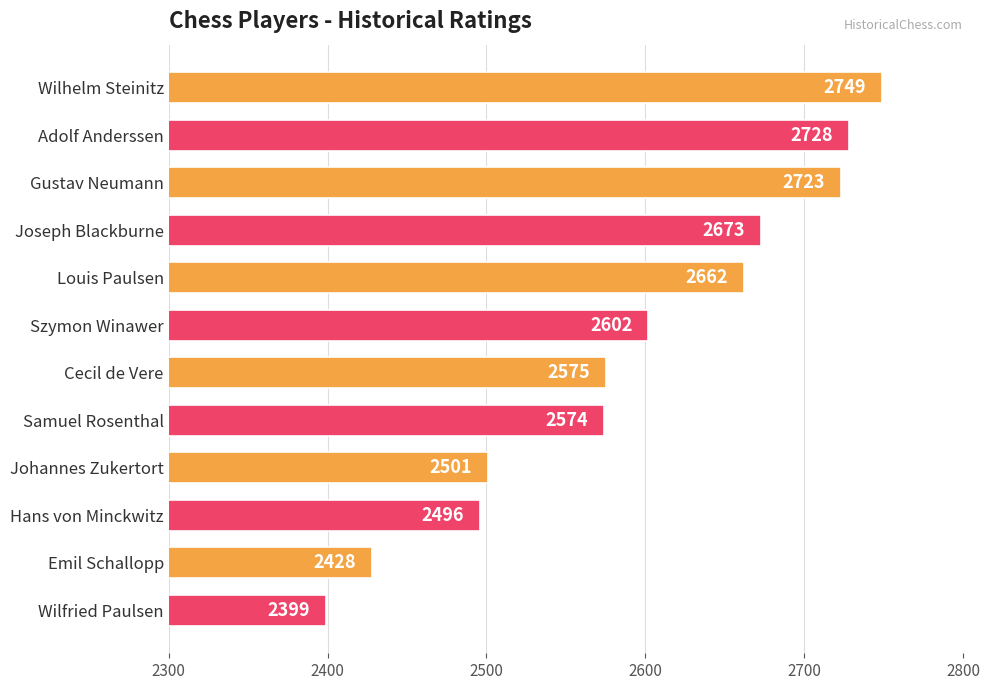

What is the label of the 3rd bar from the bottom?

Hans von Minckwitz